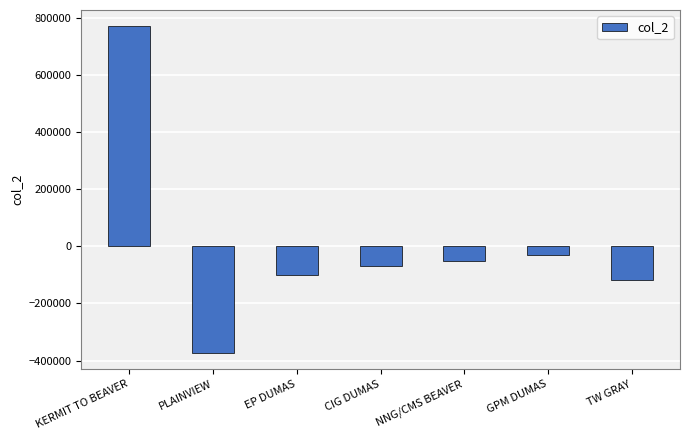

At which category does the chart reach its minimum across all series?

PLAINVIEW